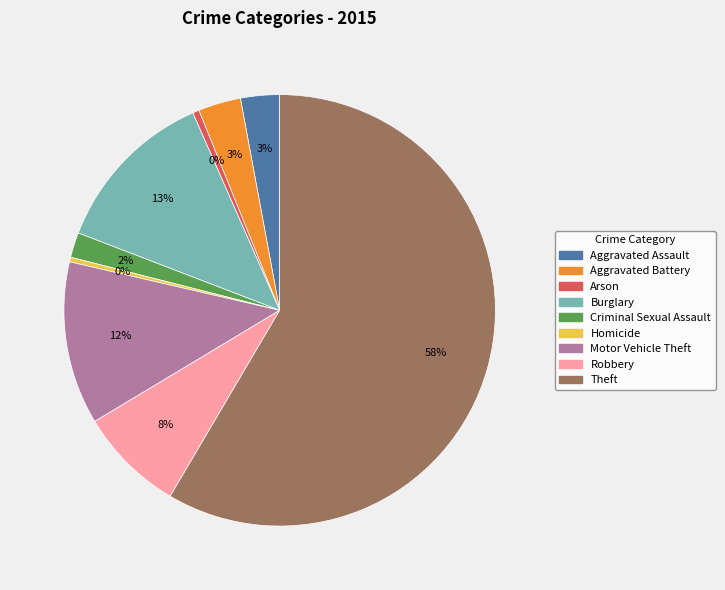

Which has a higher value, Homicide or Aggravated Battery?

Aggravated Battery